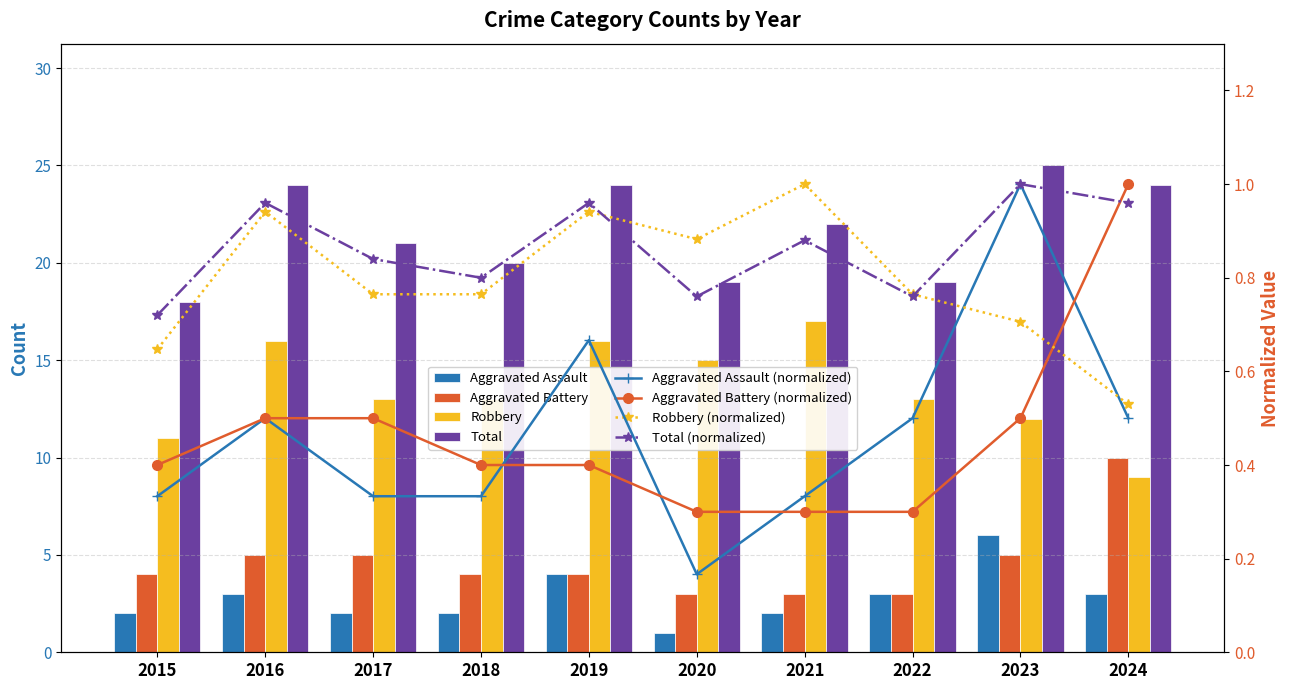

Rank the series at 2015 from lowest to highest value.

Aggravated Assault, Aggravated Battery, Robbery, Total